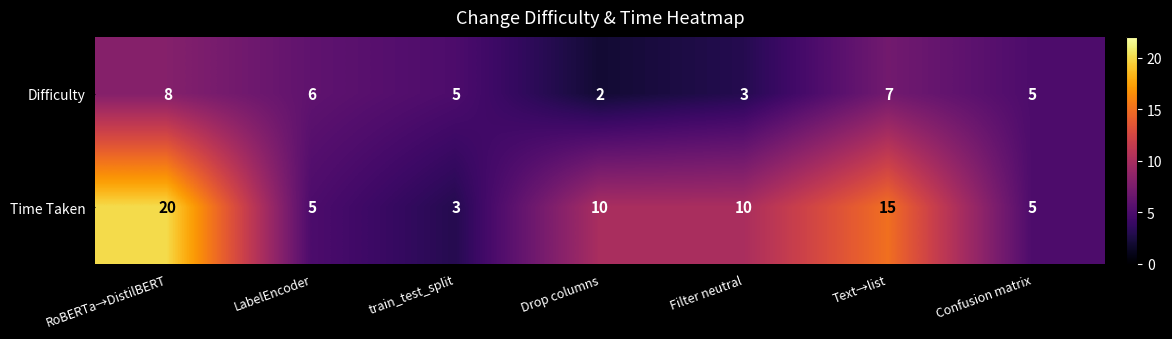

List the series in order of their overall mean, highest first.

Time Taken, Difficulty